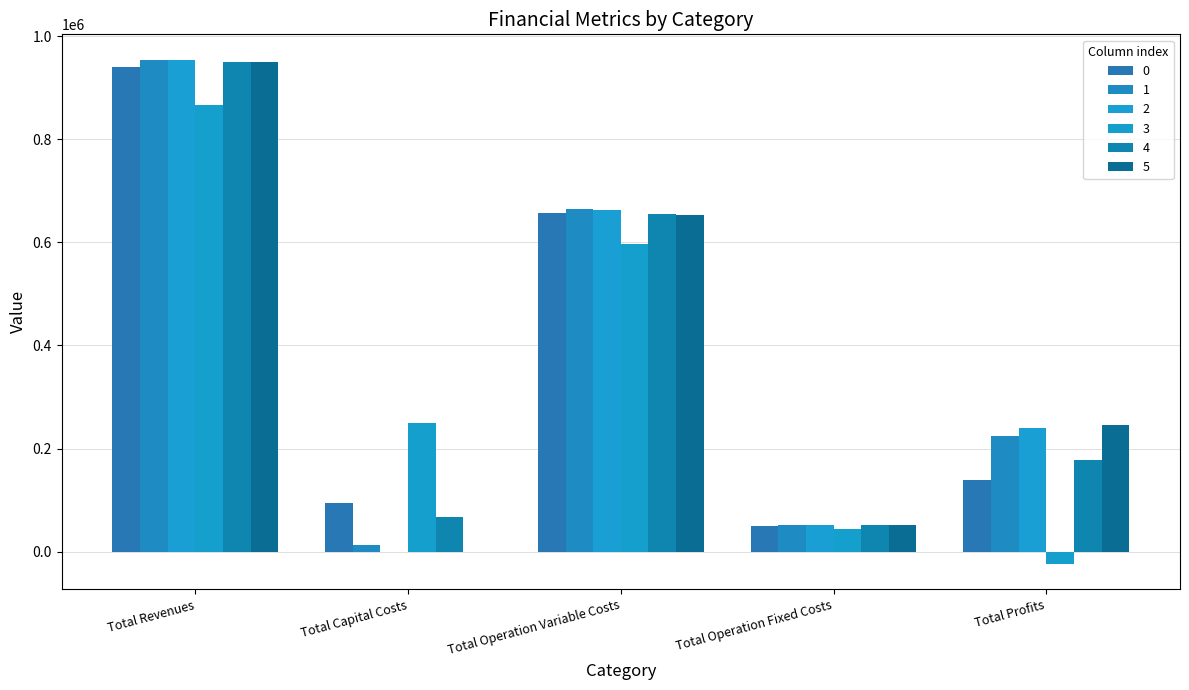

Reading left to right, extract all data points from this chart.

0: Total Revenues=940679.4	Total Capital Costs=93632.0	Total Operation Variable Costs=657380.8	Total Operation Fixed Costs=49800.4	Total Profits=139866.2
1: Total Revenues=954370.7	Total Capital Costs=13856.0	Total Operation Variable Costs=663992.1	Total Operation Fixed Costs=51923.1	Total Profits=224599.5
2: Total Revenues=954682.3	Total Capital Costs=352.0	Total Operation Variable Costs=662114.0	Total Operation Fixed Costs=51983.9	Total Profits=240232.4
3: Total Revenues=867245.1	Total Capital Costs=250400.0	Total Operation Variable Costs=596187.9	Total Operation Fixed Costs=44669.9	Total Profits=-24012.8
4: Total Revenues=950709.3	Total Capital Costs=66400.0	Total Operation Variable Costs=655091.4	Total Operation Fixed Costs=51647.7	Total Profits=177570.2
5: Total Revenues=950709.3	Total Capital Costs=0.0	Total Operation Variable Costs=653033.7	Total Operation Fixed Costs=51647.7	Total Profits=246027.9